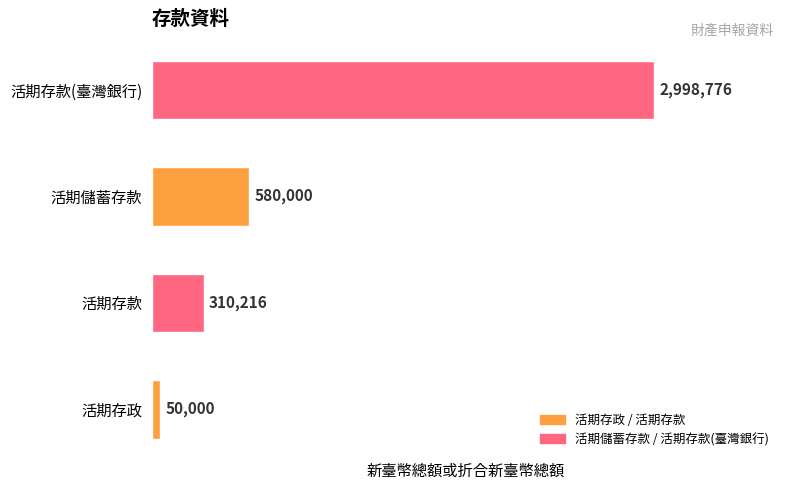

At which label is the value closest to 1524388?

活期儲蓄存款